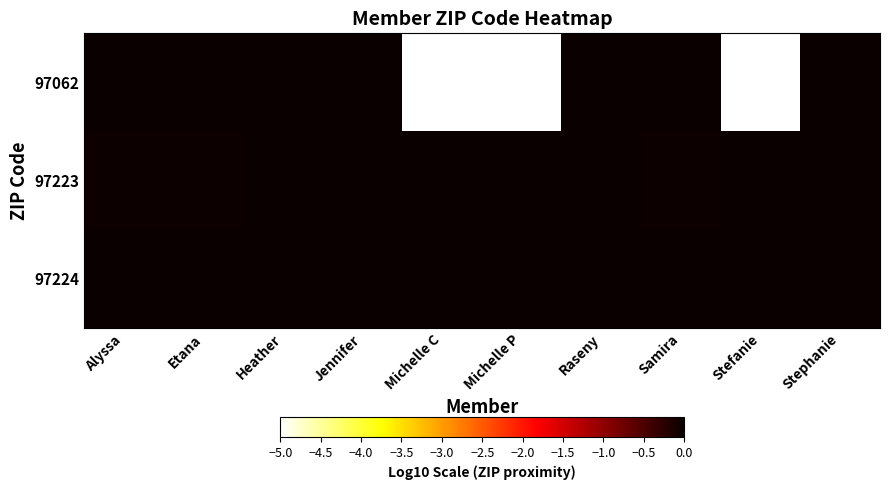

At which category does the chart reach its minimum across all series?

Michelle C